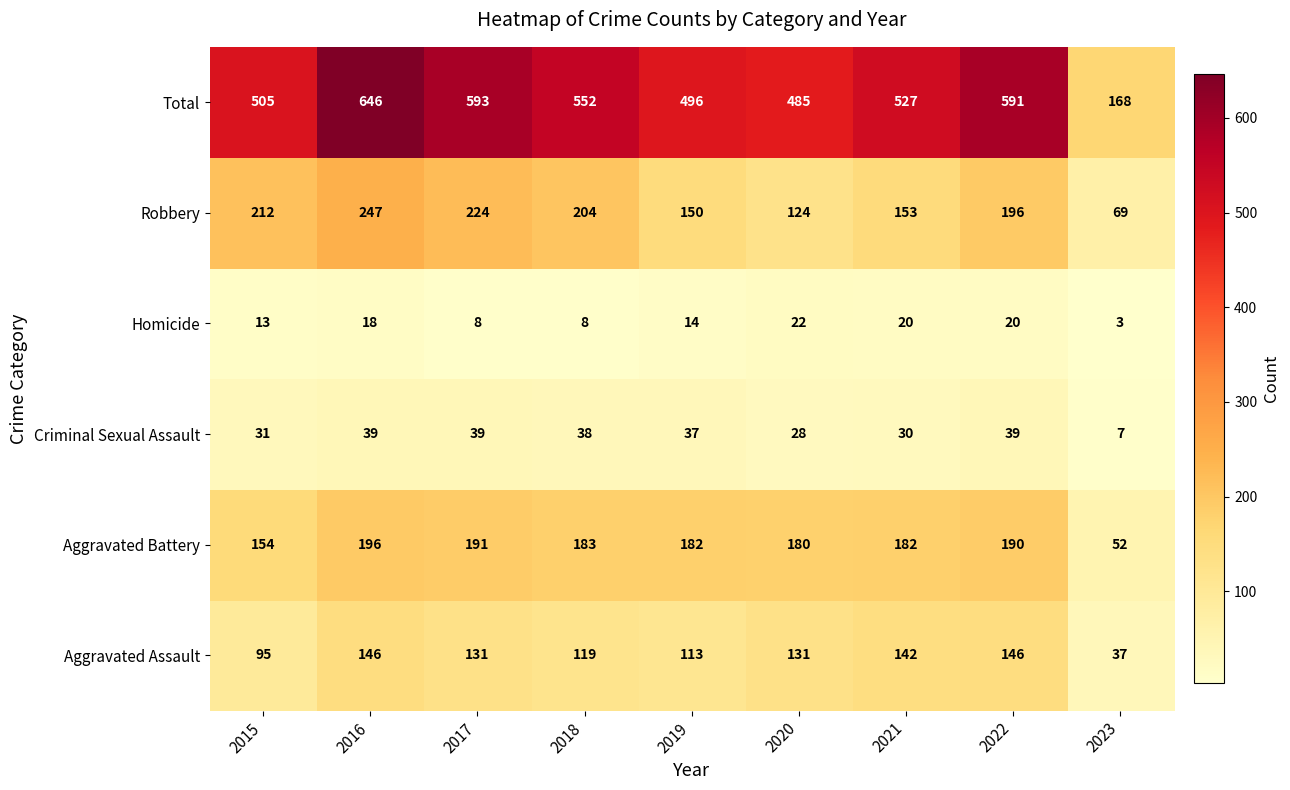

What is the difference between the second highest and minimum values in the Homicide series?

17